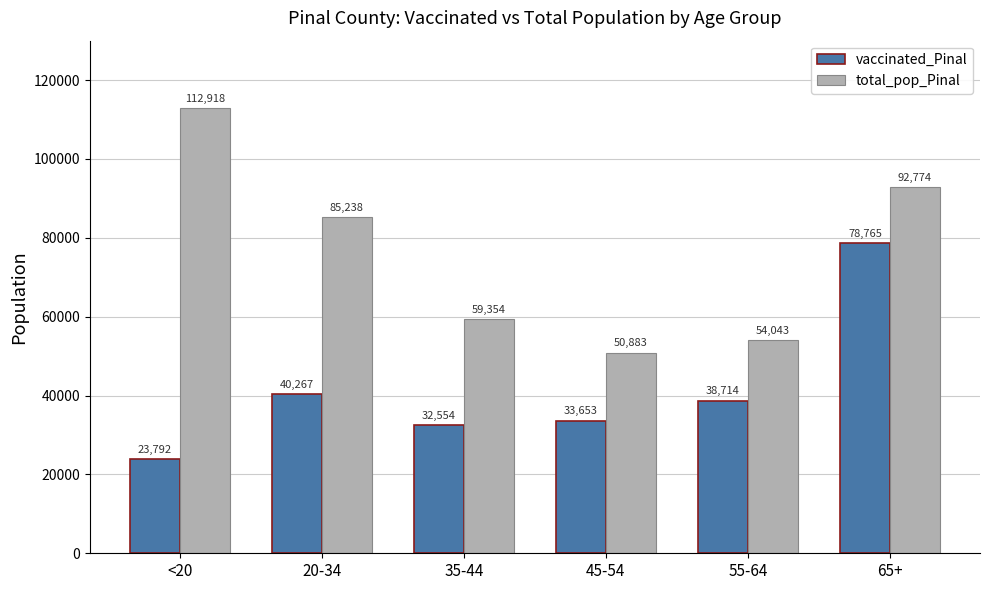

Which series has the widest spread of values?

total_pop_Pinal